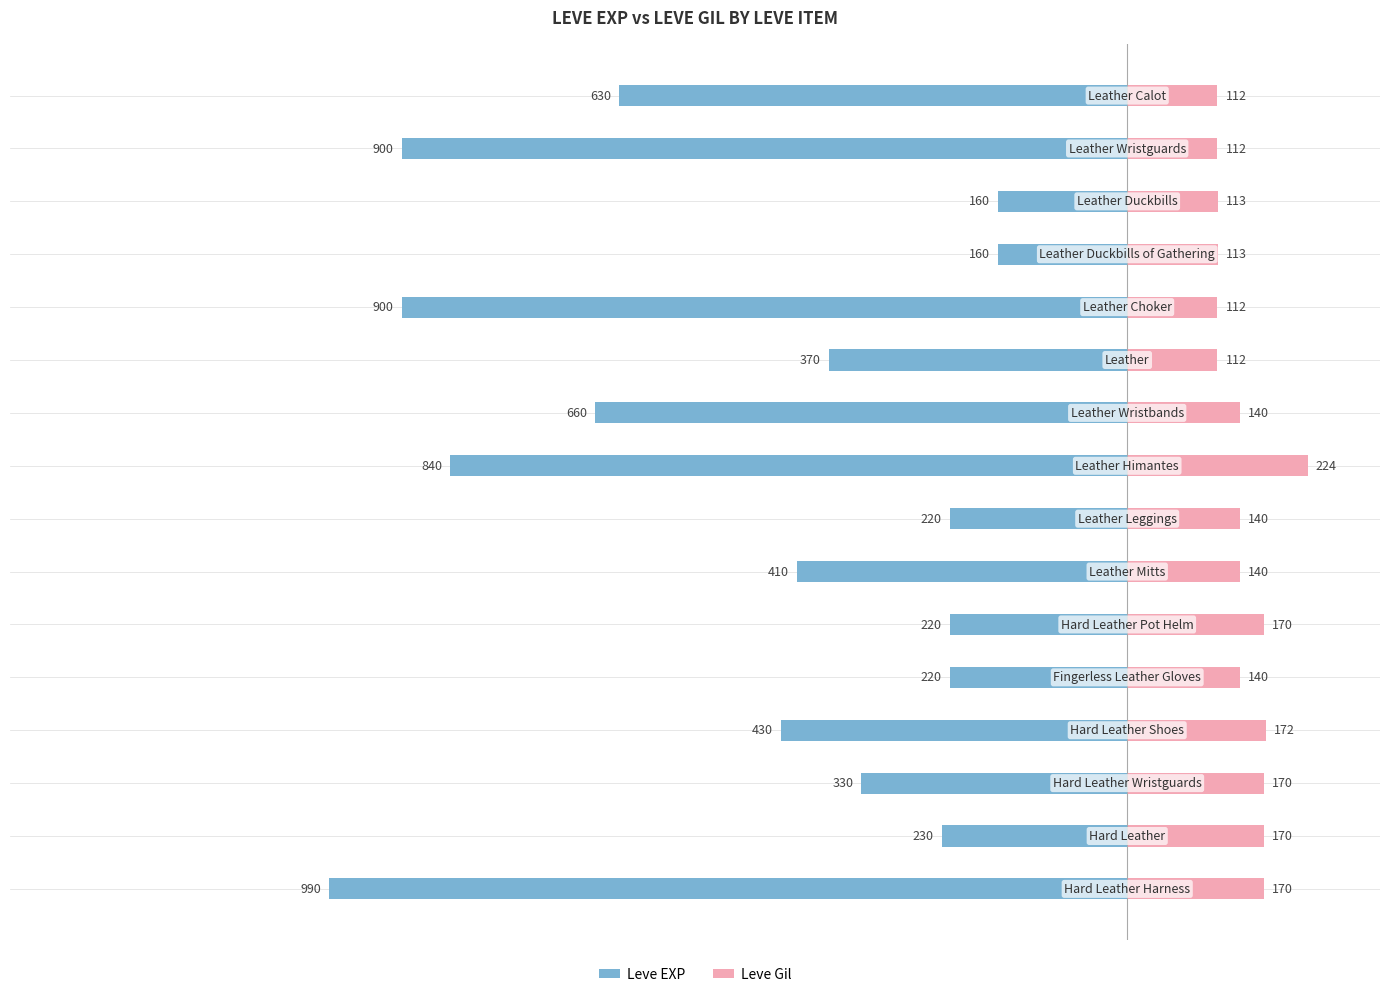

The Leve Gil series shows 0.0 at 4. True or false?

False